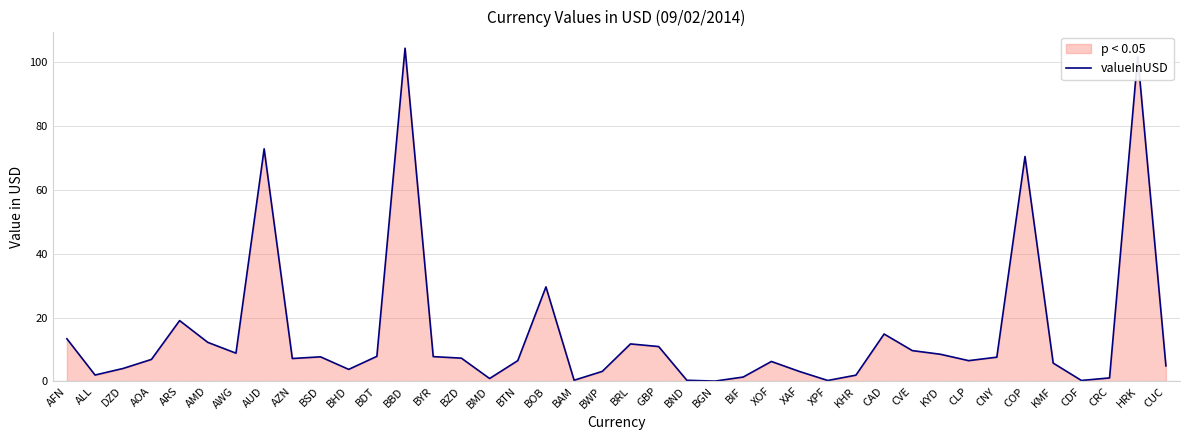

The value at GBP is 18.7. True or false?

False